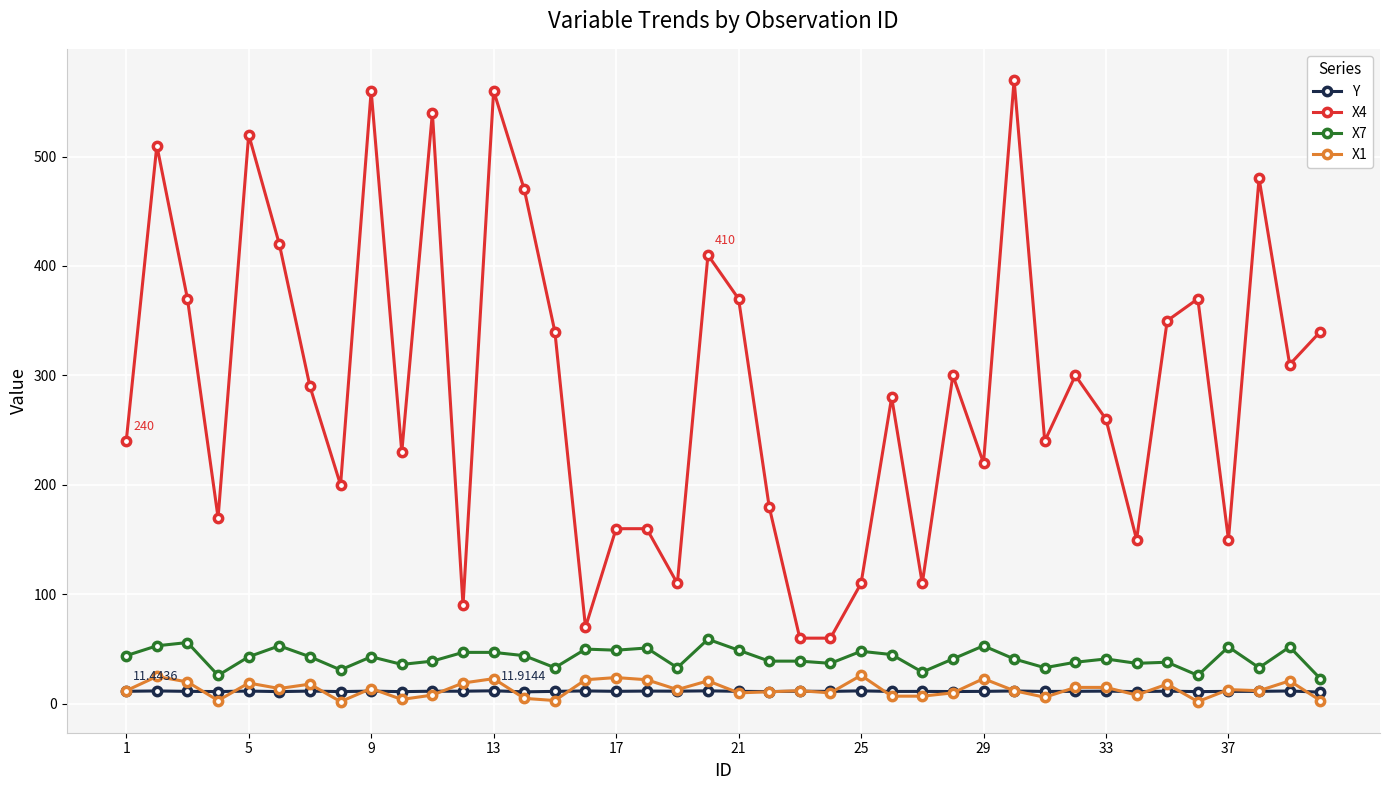

Which series has the widest spread of values?

X4